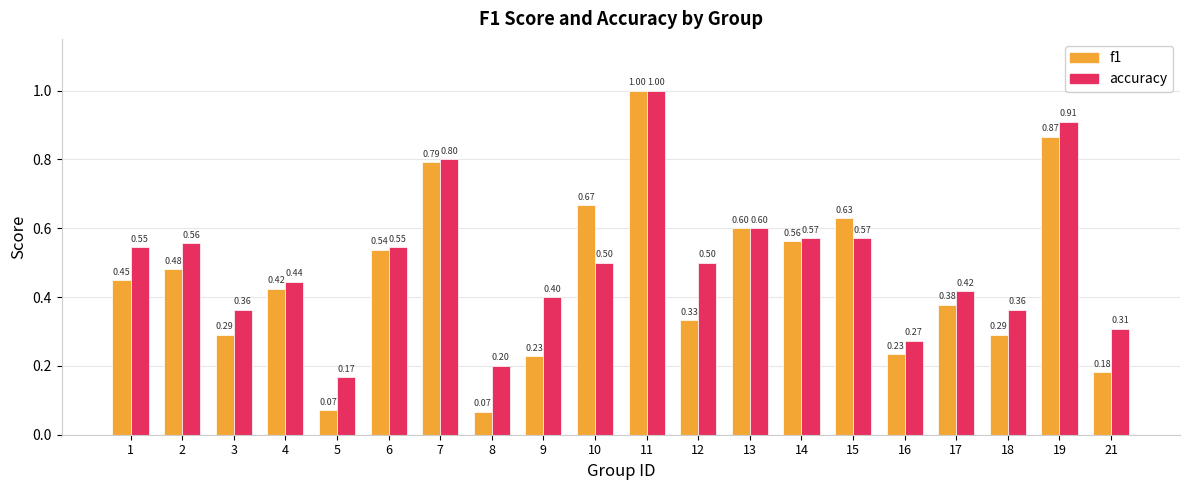

How many groups of bars are there?

20